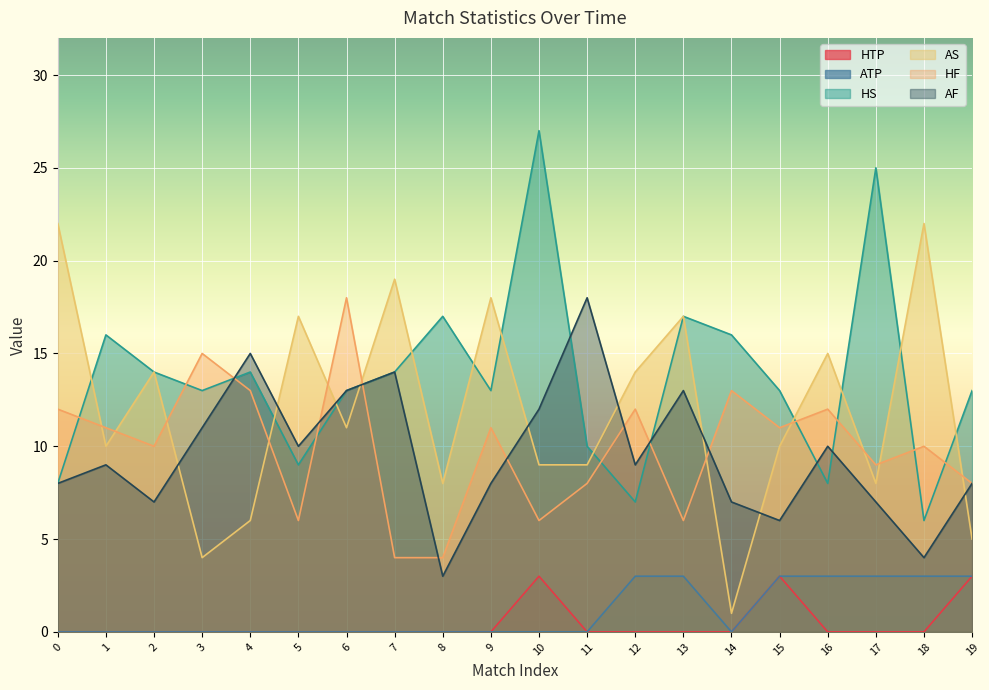

What is the difference between the highest and lowest values at 1?

16